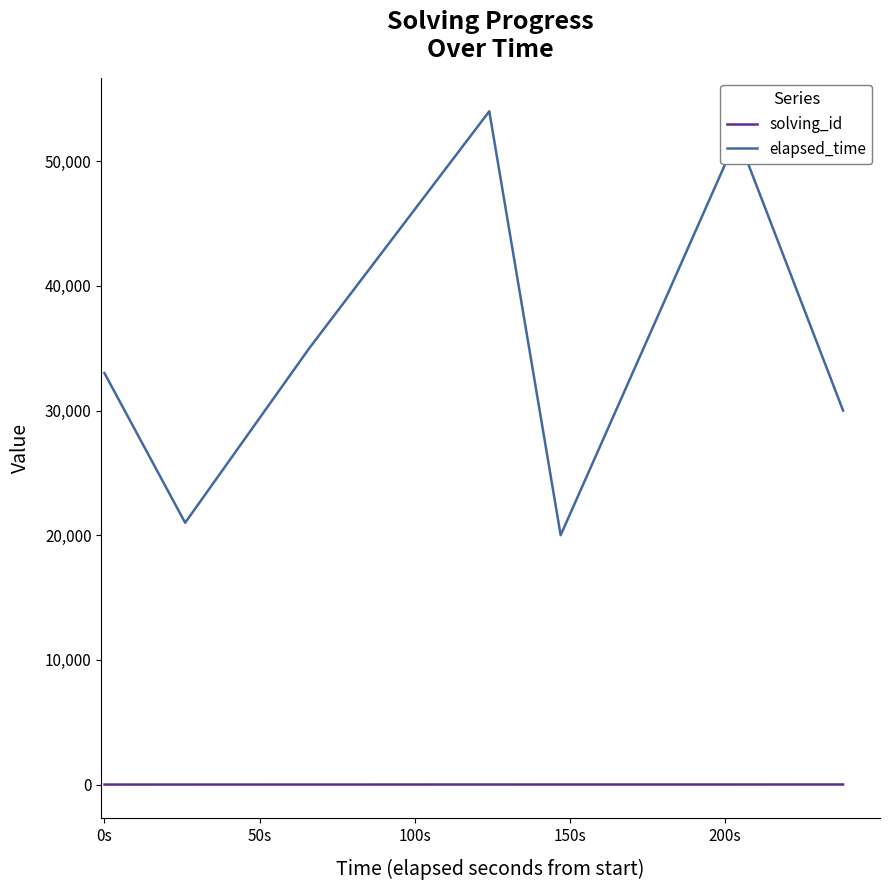

Which series has the widest spread of values?

elapsed_time